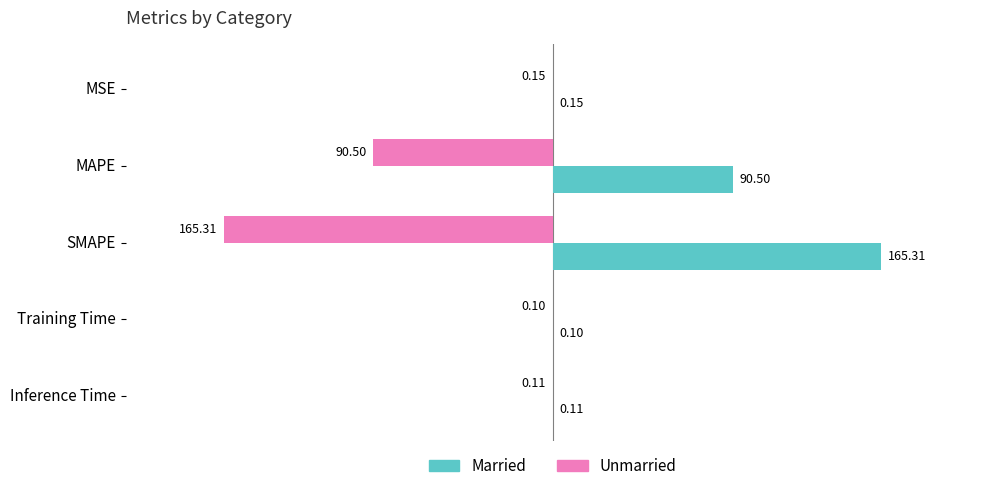

How many categories are shown in the chart?

5